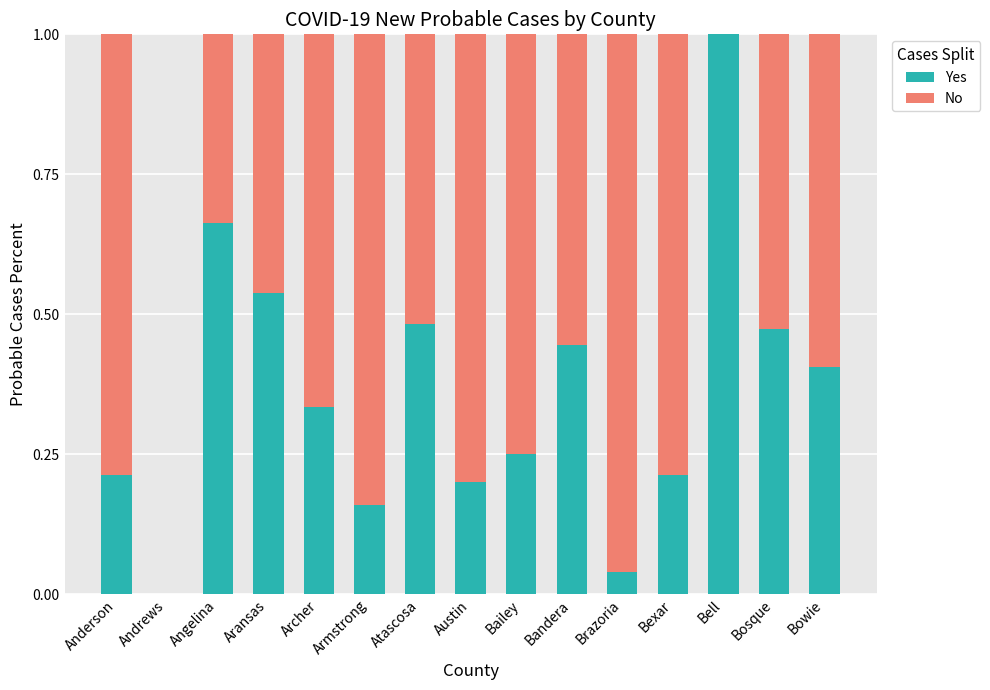

True or false: Yes has a value of 0.3 at Austin.

False